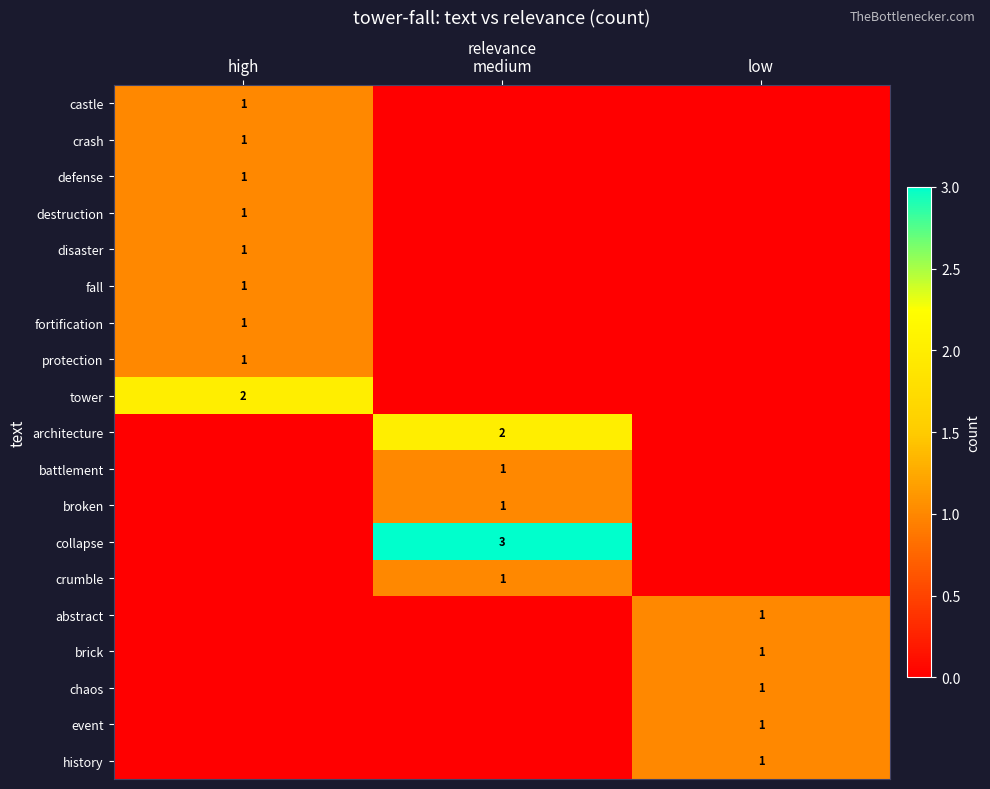

Between medium and high, which is larger?

high